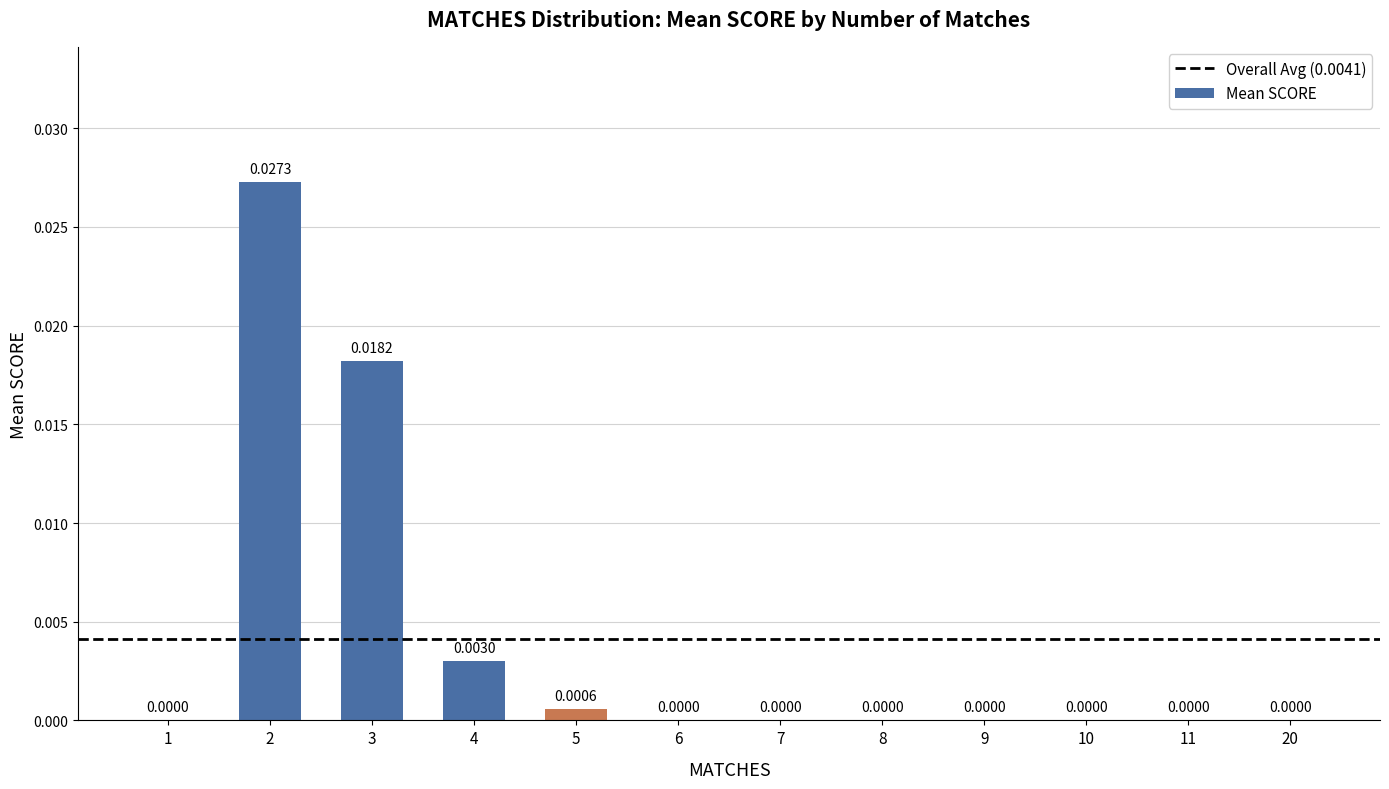

Count the number of categories in the chart.

12